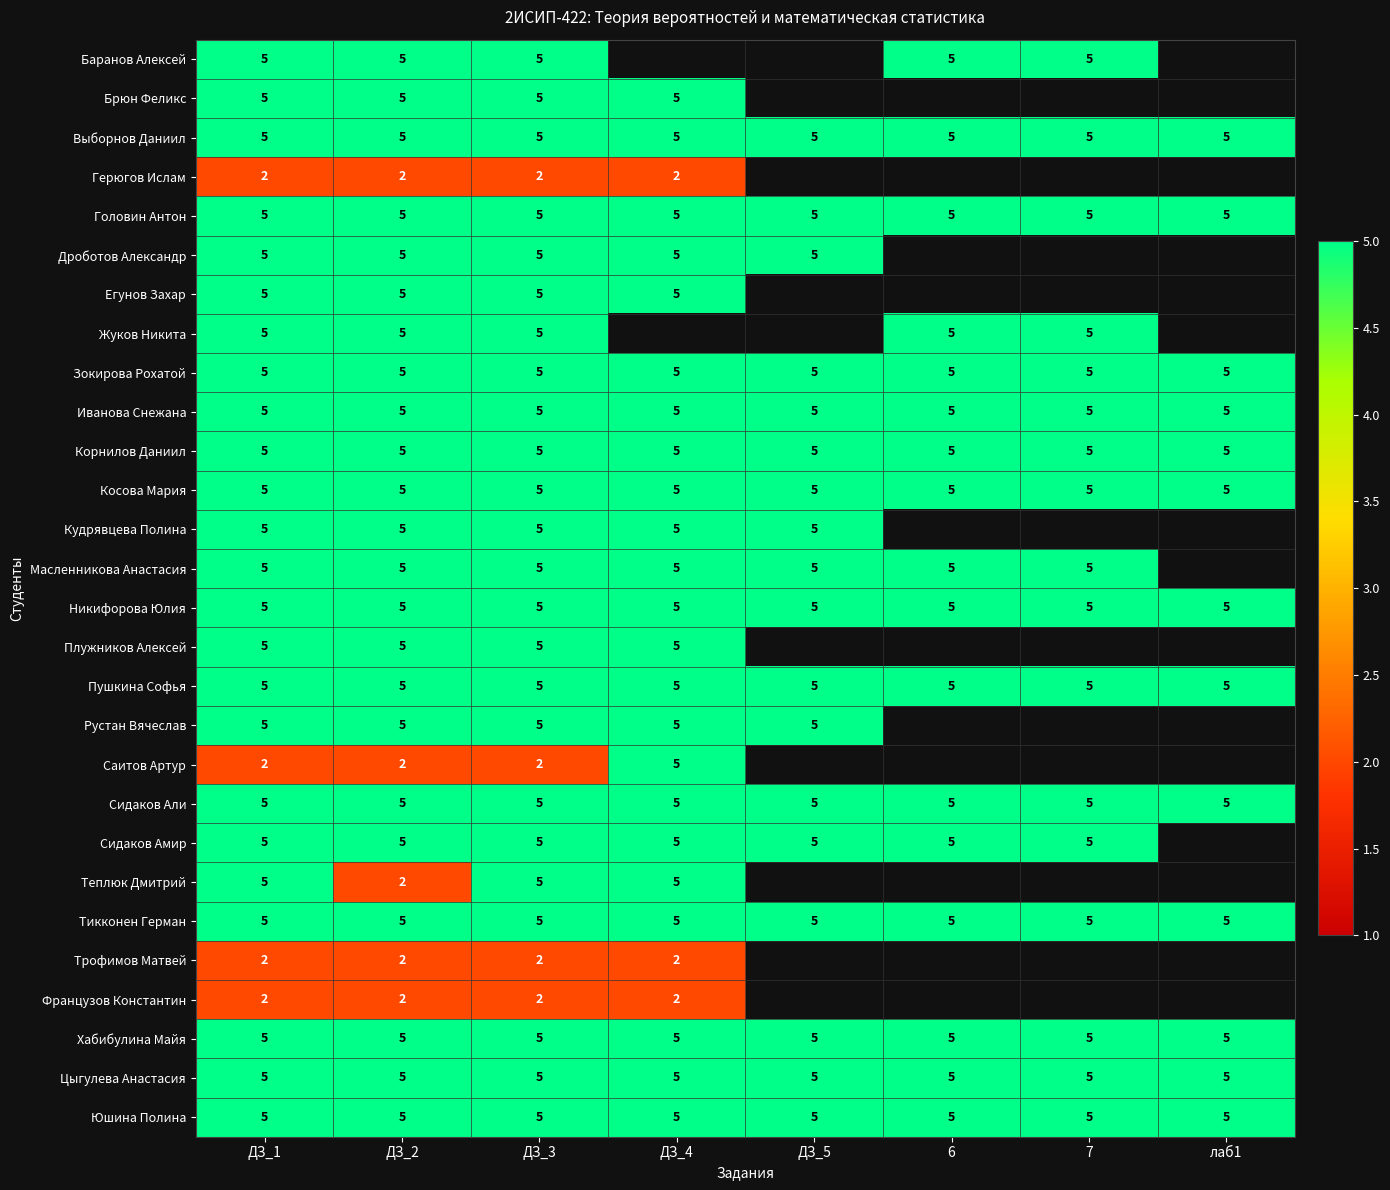

What is the maximum value for Пушкина Софья?

5